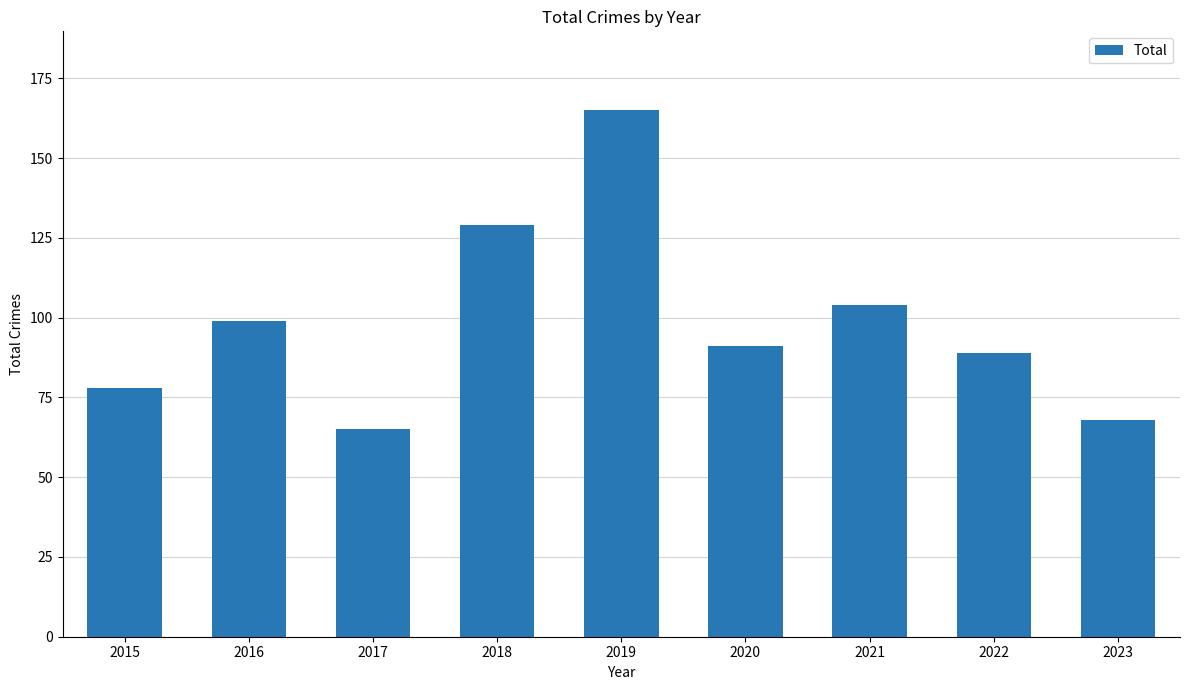

True or false: the data shows 68 at 2023.

True